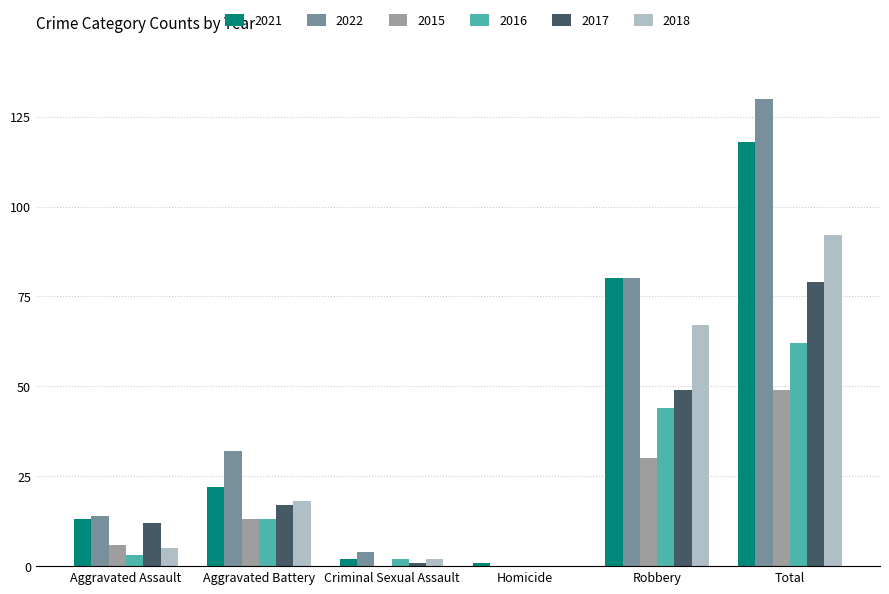

Where is 2018 nearest to the value 46?

Robbery